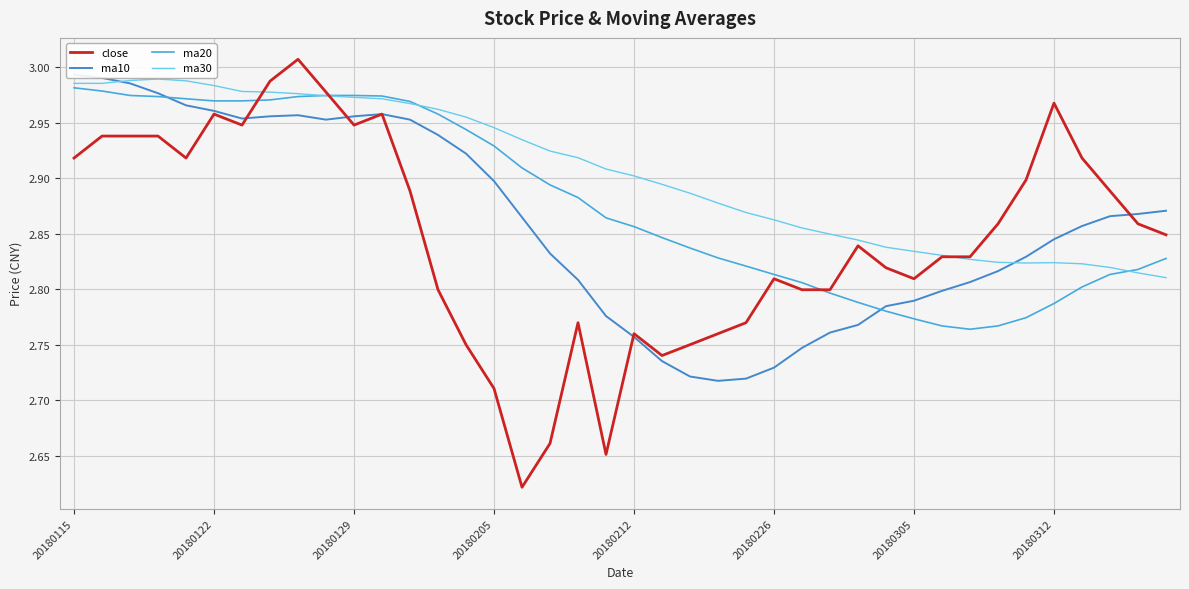

Is it true that ma30 equals 4.5 at 20180212?

False